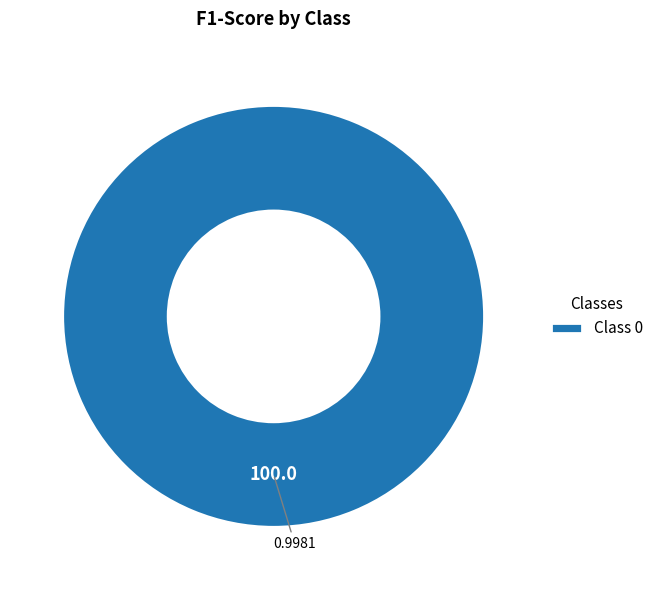

Does any single category account for the majority?

Yes